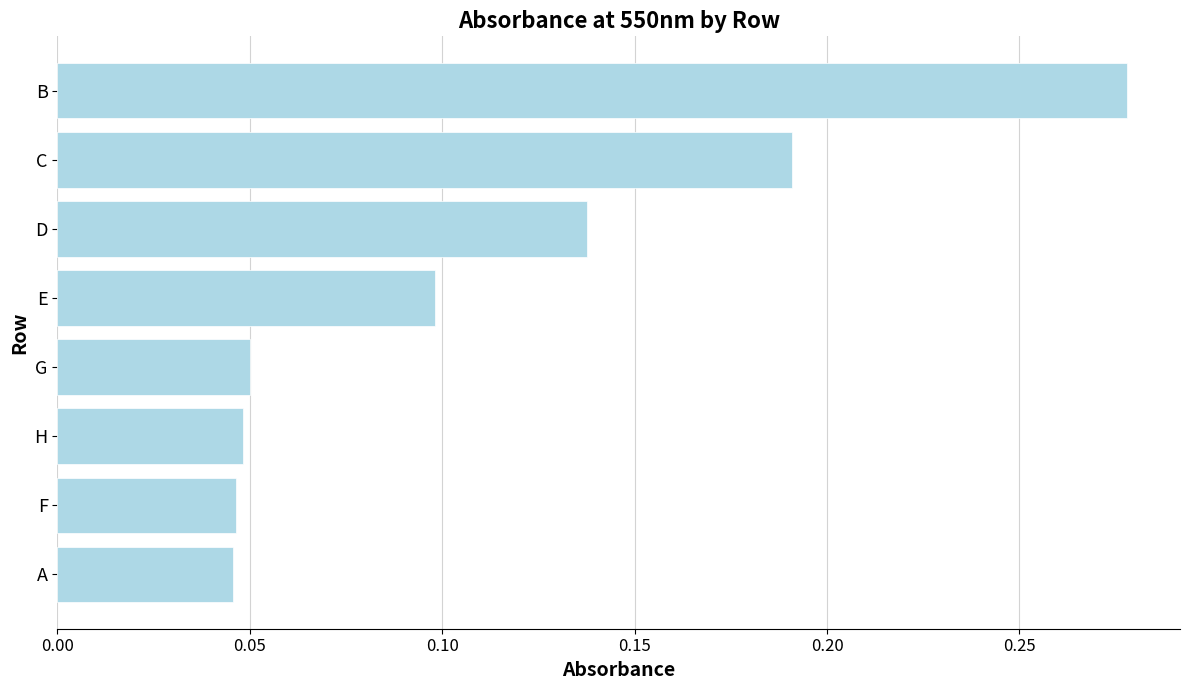

What is the change in value from E to B?

+0.2